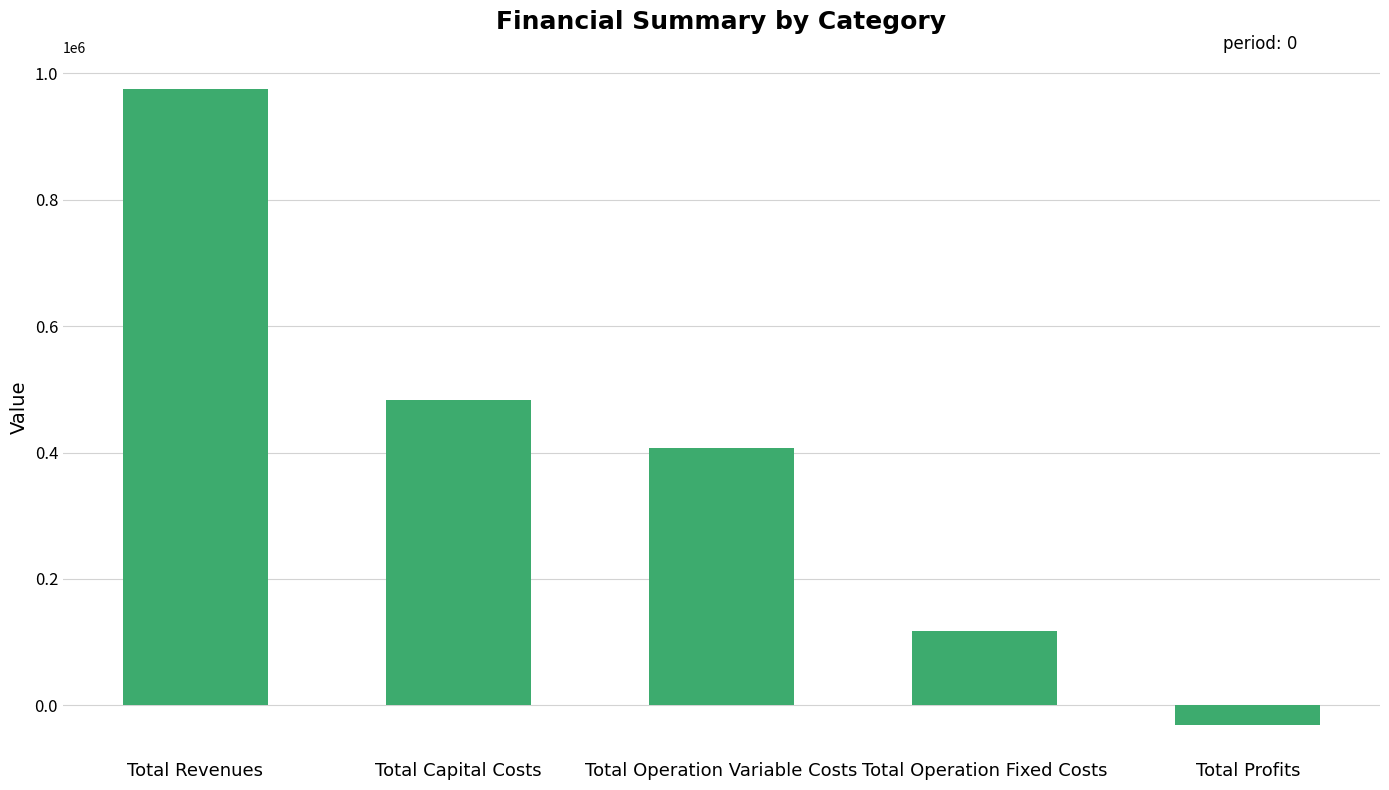

The chart shows a value of 483648.0 at Total Capital Costs. True or false?

True